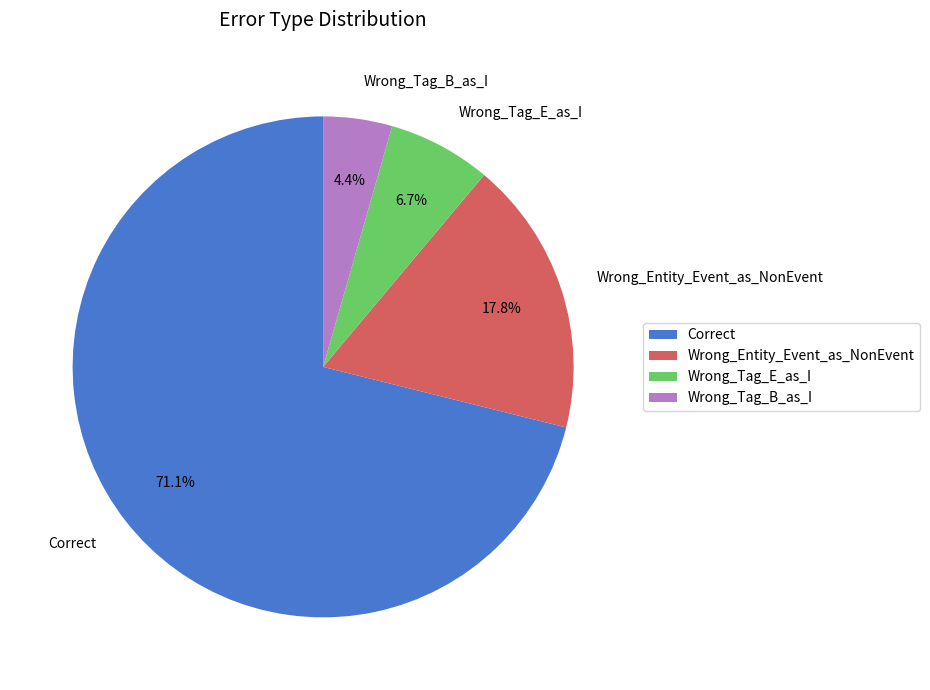

True or false: Correct accounts for 71% of the total.

True